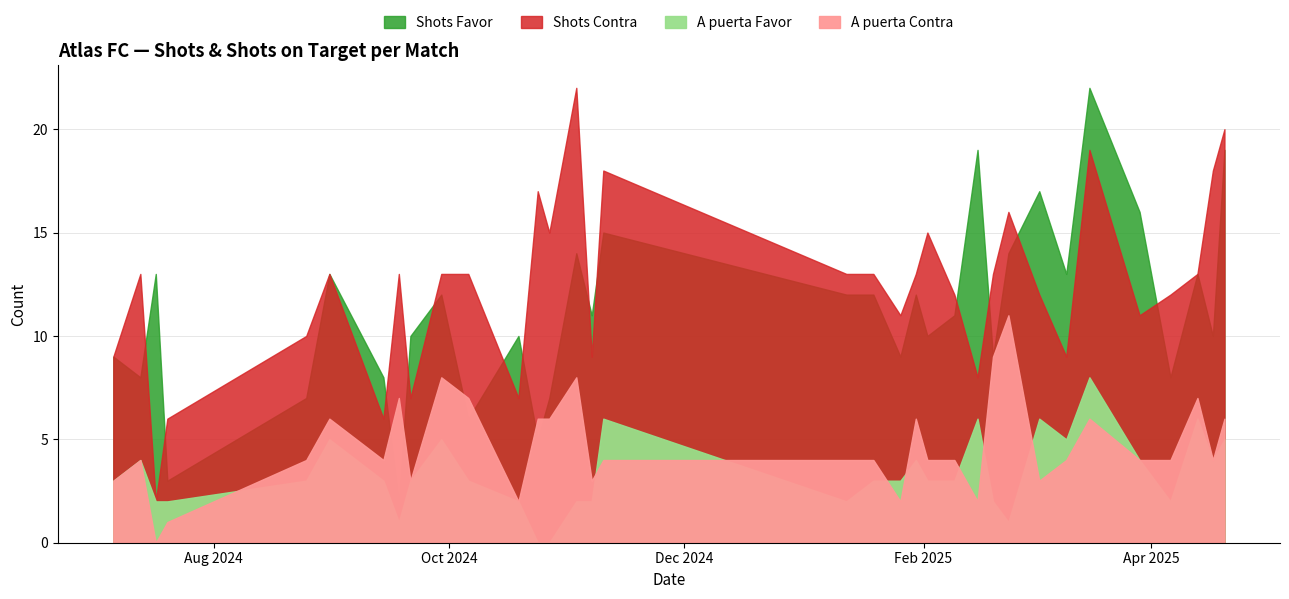

Does the chart display data point markers on the line(s)?

No